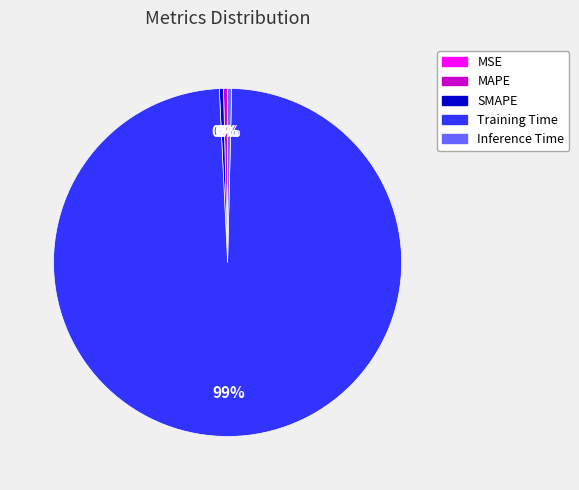

What is the largest slice in the pie chart?

Training Time